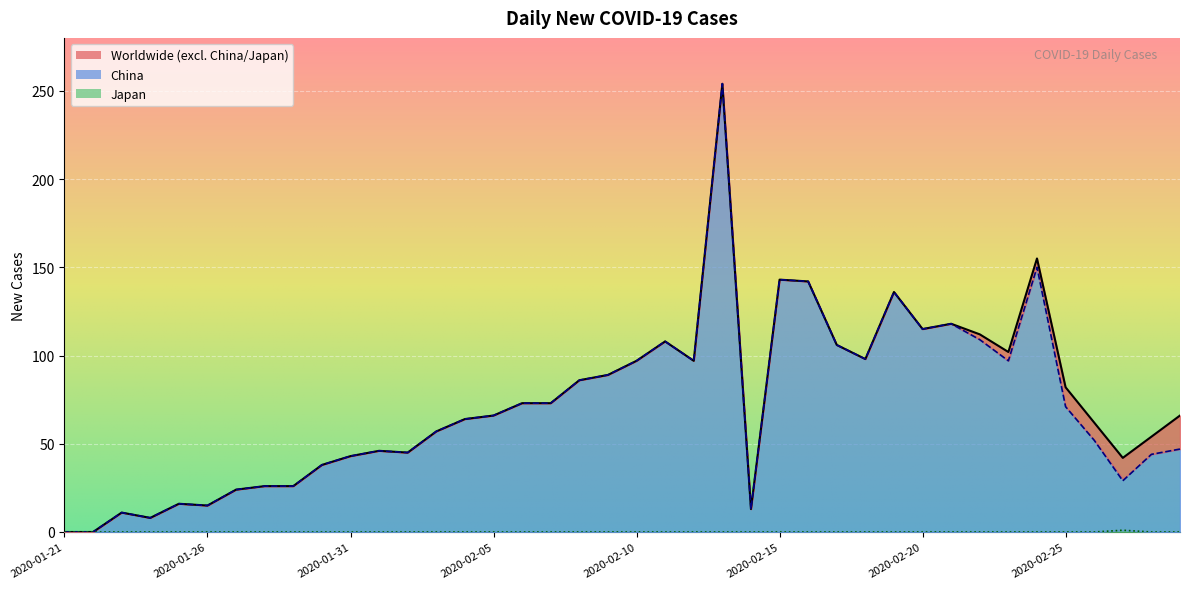

Is it true that Worldwide equals 23 at 2020-01-31?

False